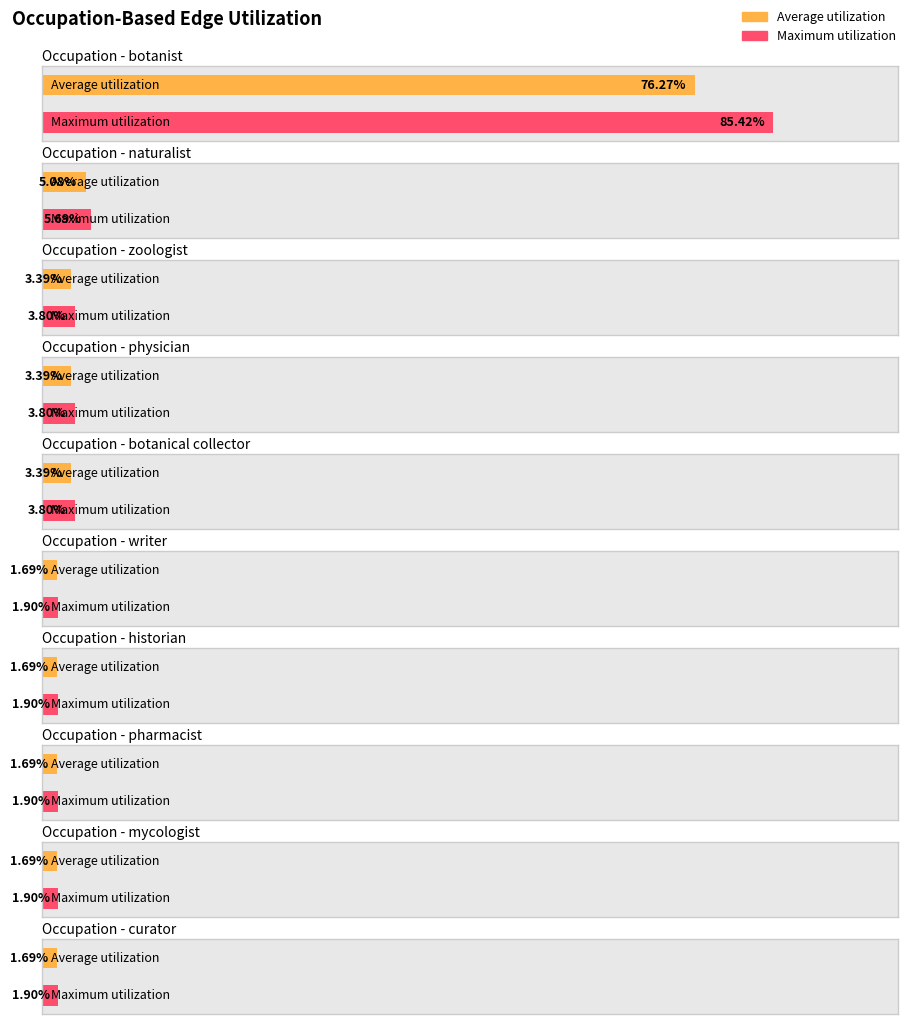

What is the value of the botanist bar at the 5th from the left?

5